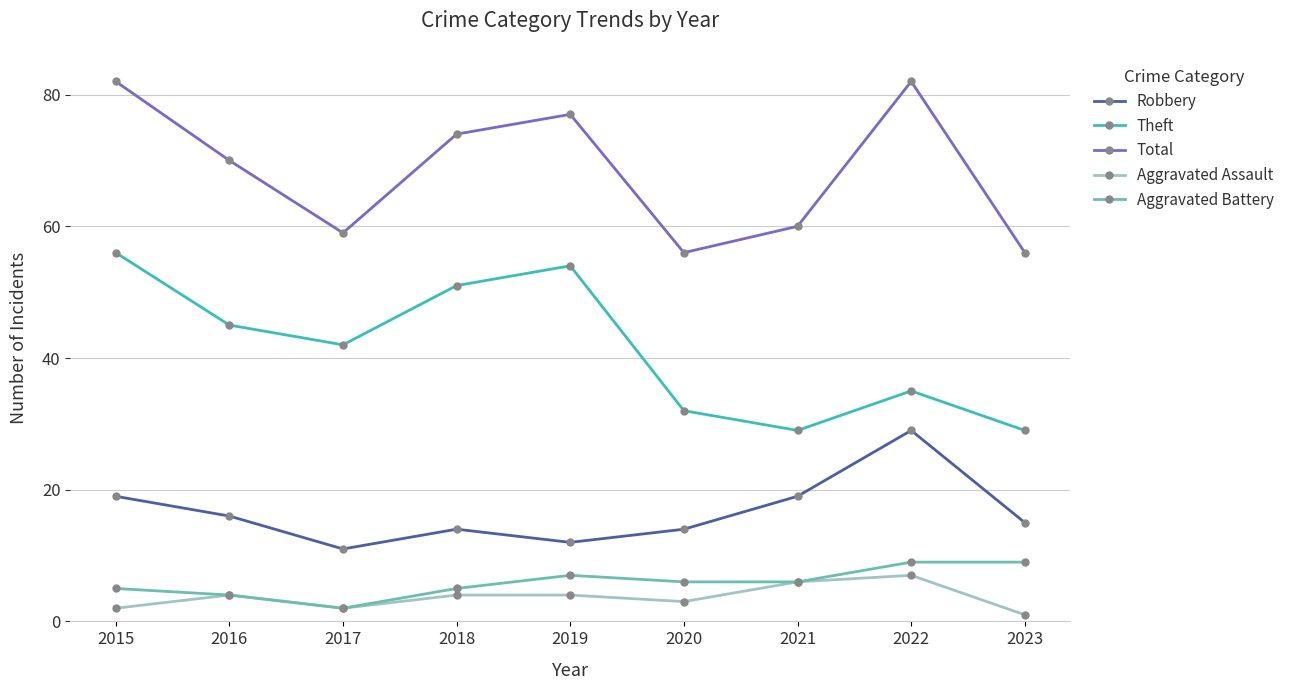

List the series in order of their peak value, highest first.

Total, Theft, Robbery, Aggravated Battery, Aggravated Assault